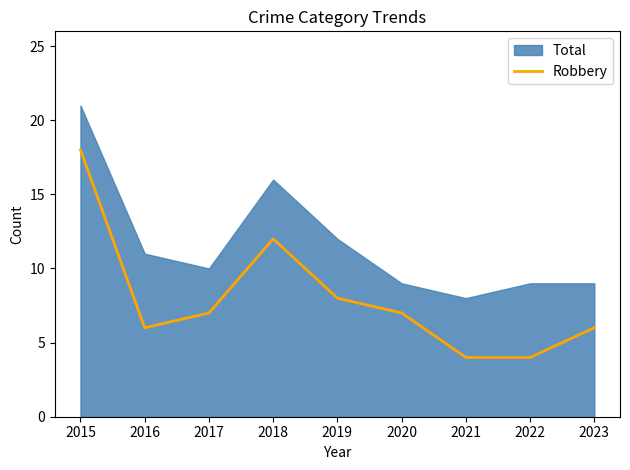

Count the number of values greater than 7.

3